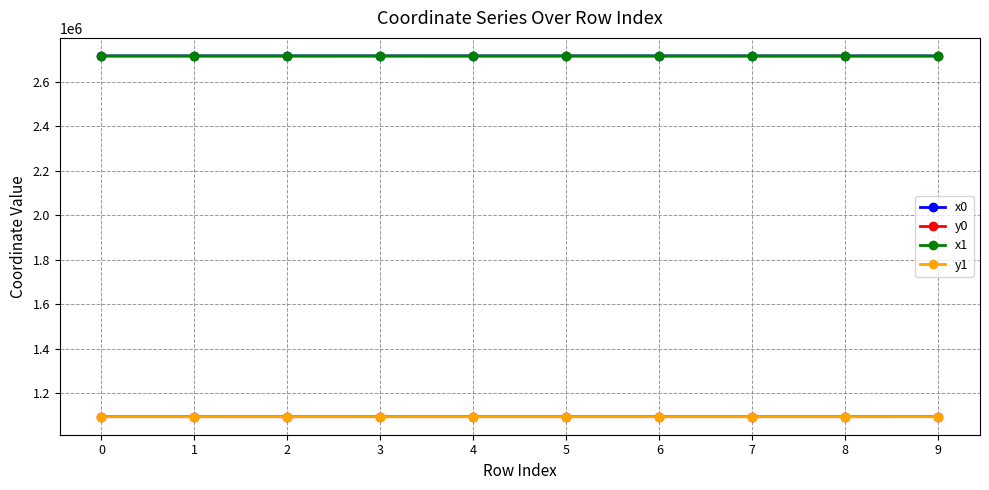

Does the chart display data point markers on the line(s)?

Yes